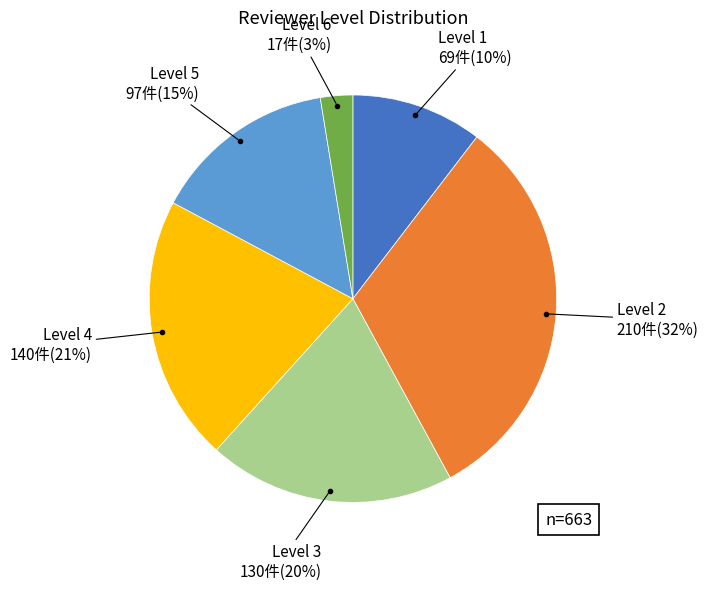

To the nearest percent, what is the average slice percentage?

17%